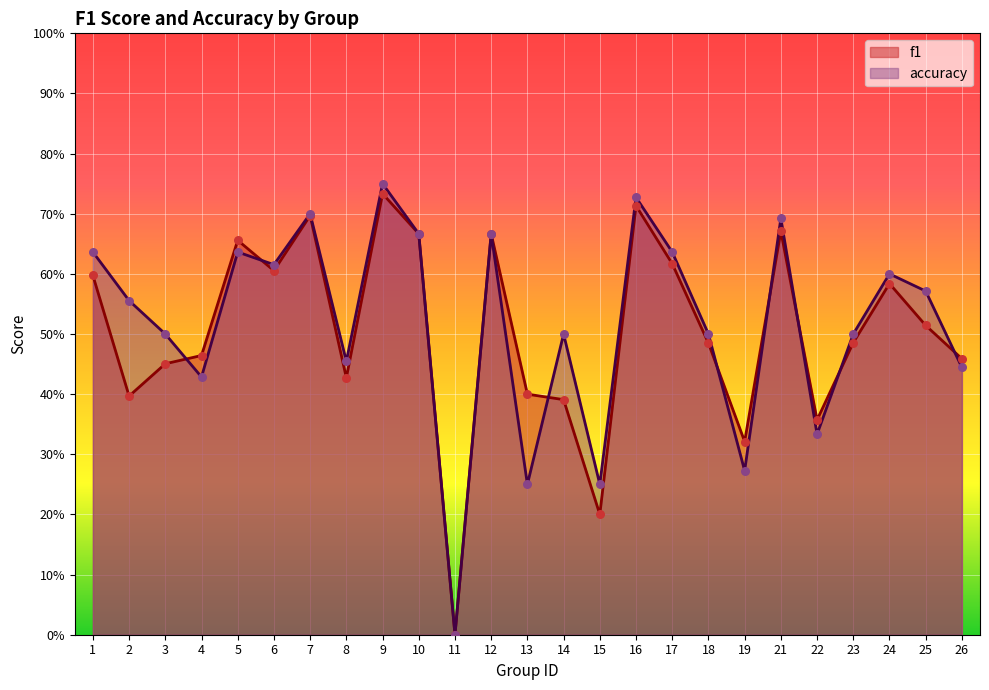

What are all the series names shown in the legend?

f1, accuracy